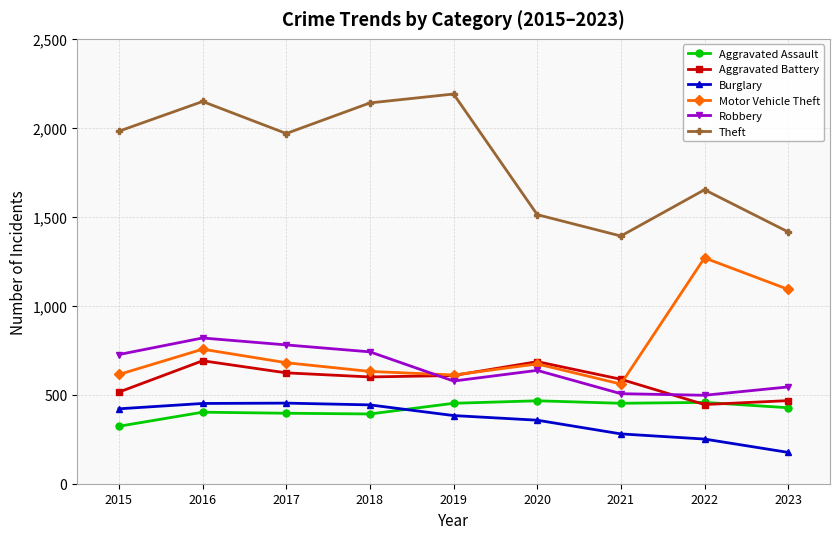

Which label corresponds to the largest value in the chart?

2019